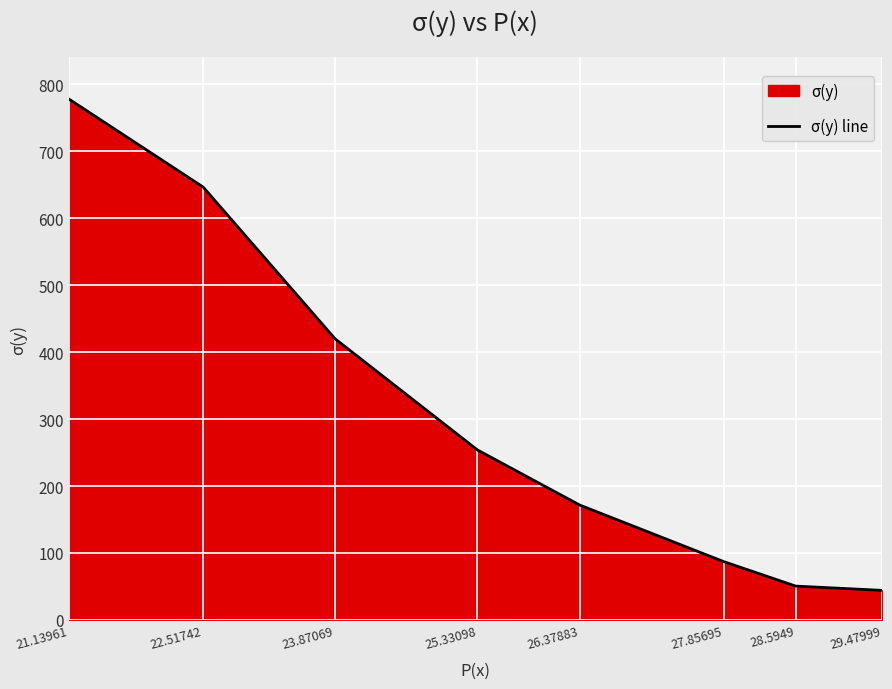

What is the sum of the values at 21.13961 and 29.47999?

822.0